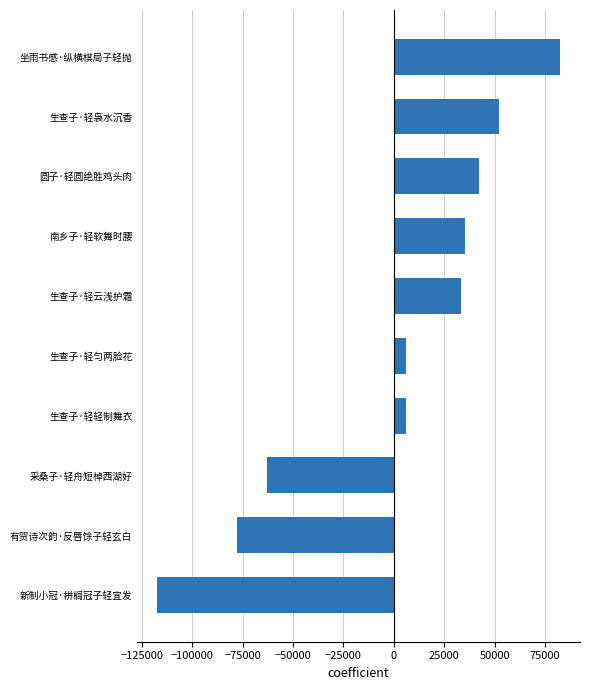

Are the bars horizontal?

Yes